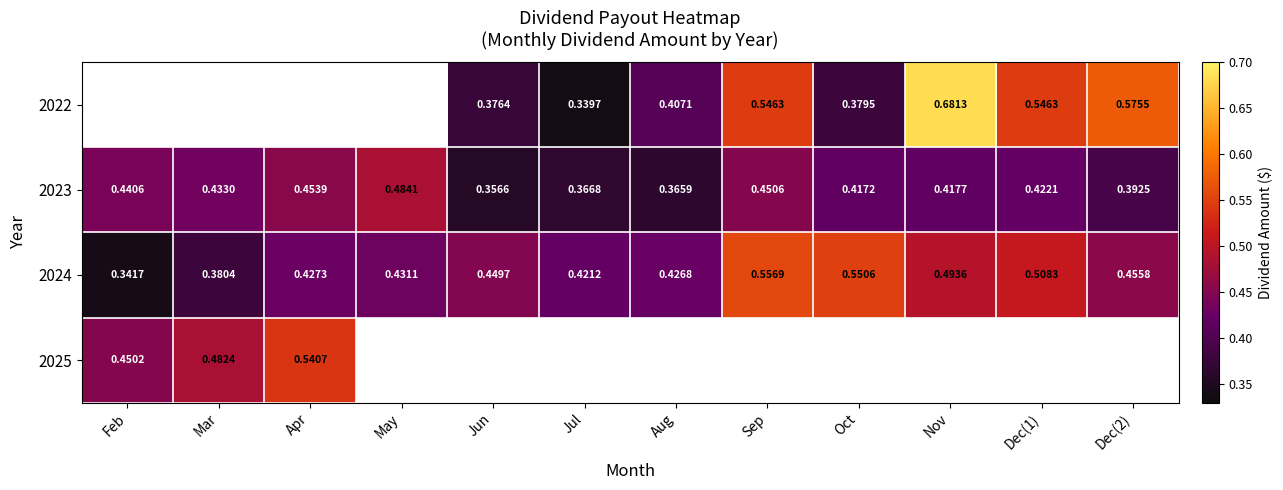

Is the value of 2025 at Mar greater than the value of 2024 at Aug?

Yes